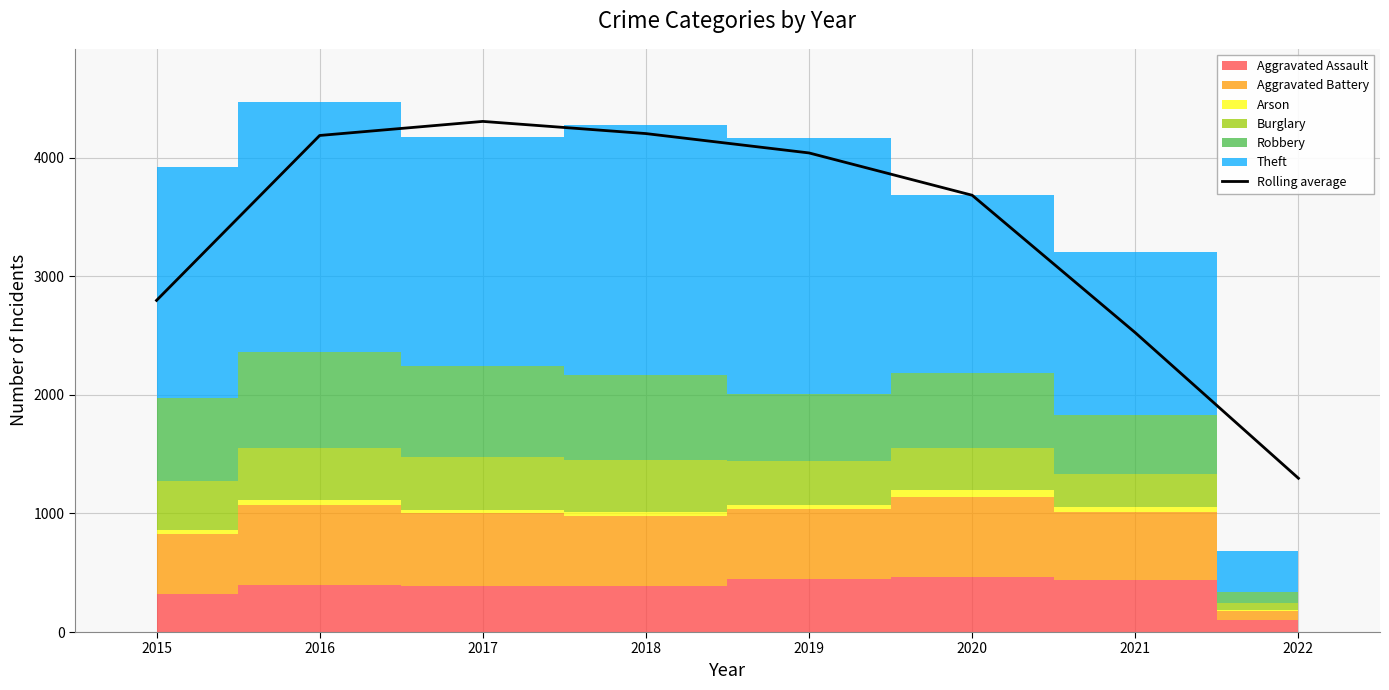

Count the number of categories in the chart.

8